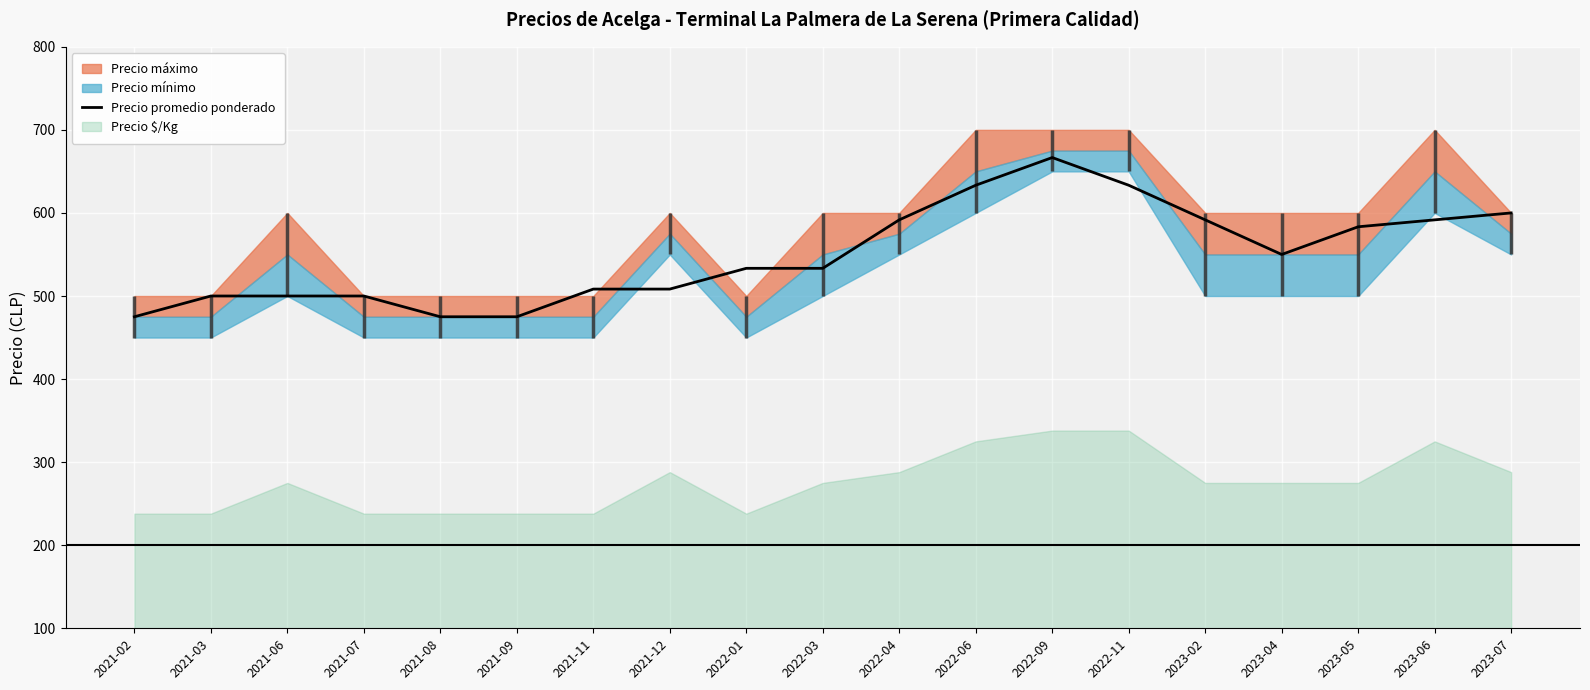

What is the lowest value of the Precio promedio ponderado series?

475.0